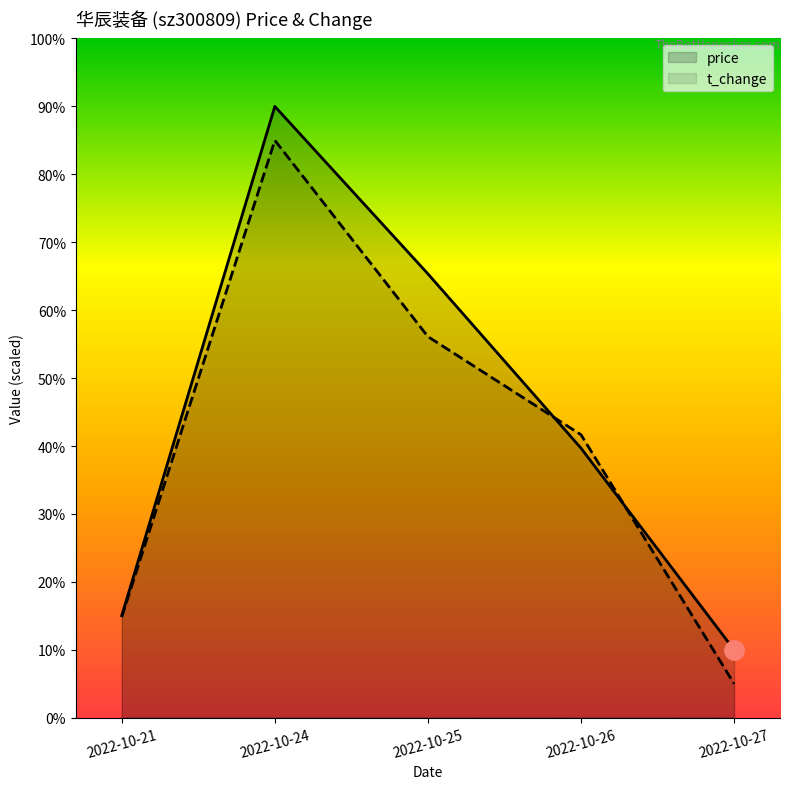

Which series has the largest total across all categories?

price